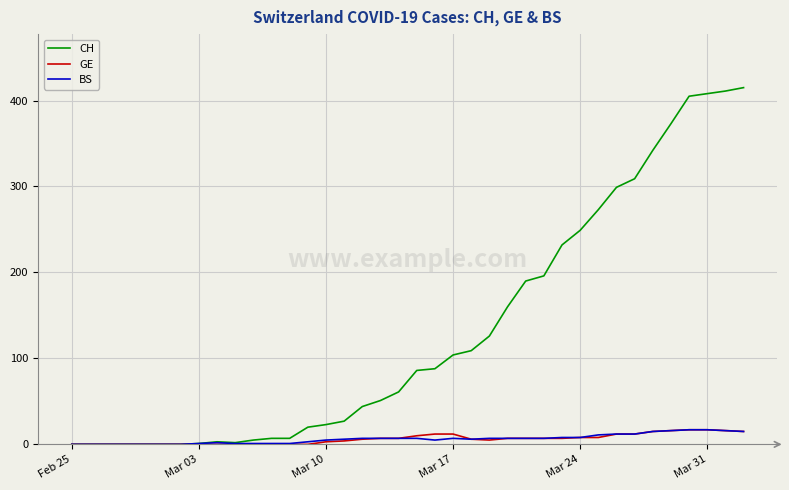

What is the greatest value displayed?

415